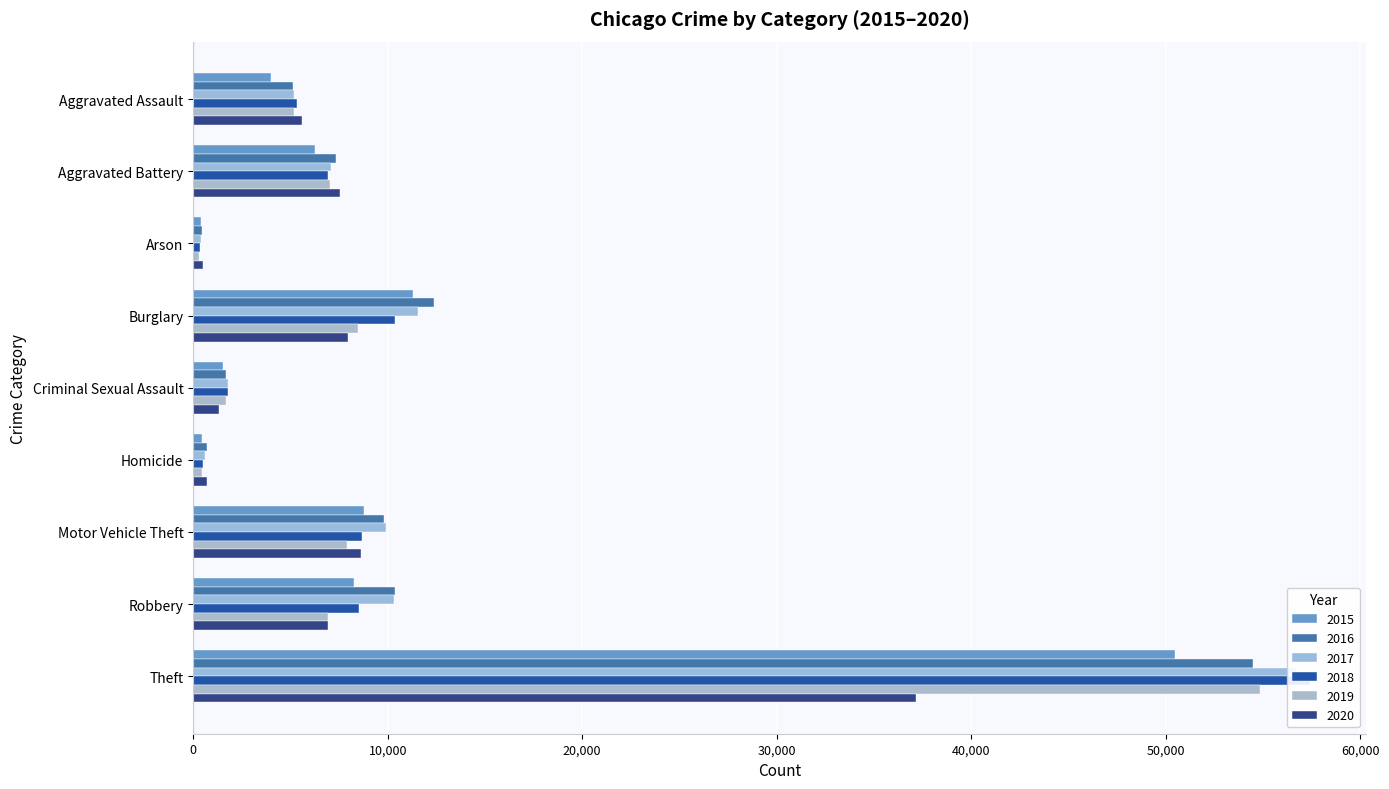

How many bars are there in each group?

6